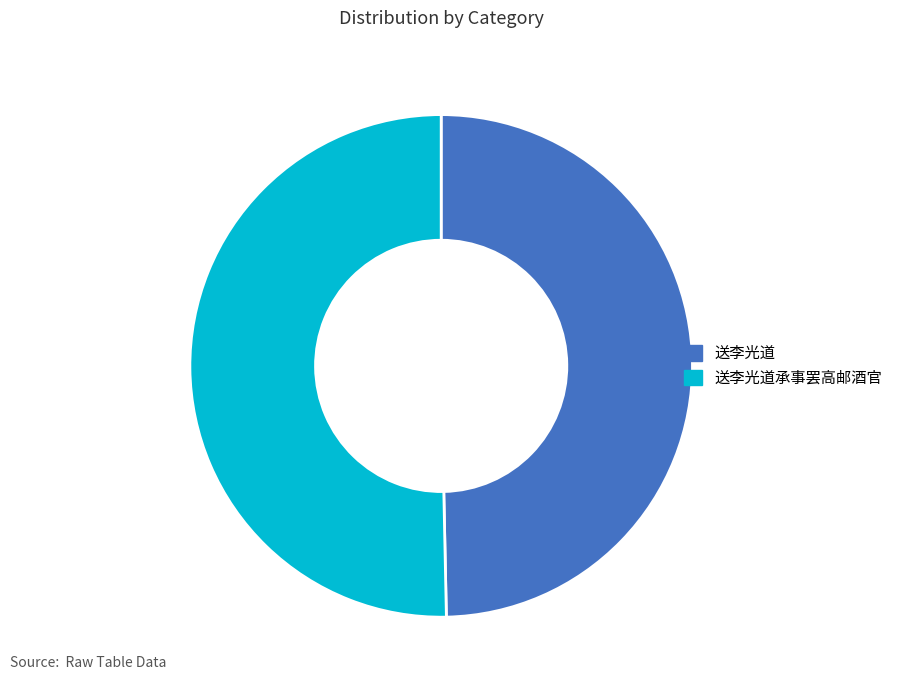

Between 送李光道承事罢高邮酒官 and 送李光道, which is larger?

送李光道承事罢高邮酒官